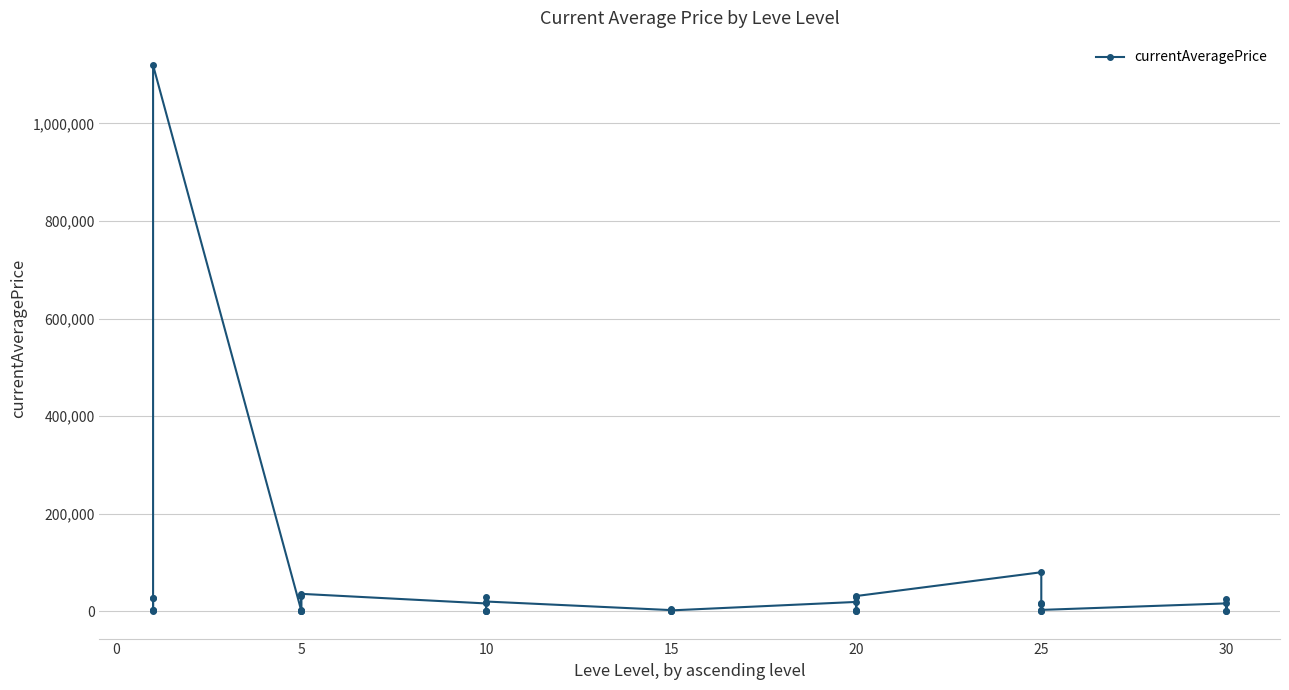

What is the difference between the second highest and second lowest values?

80029.0